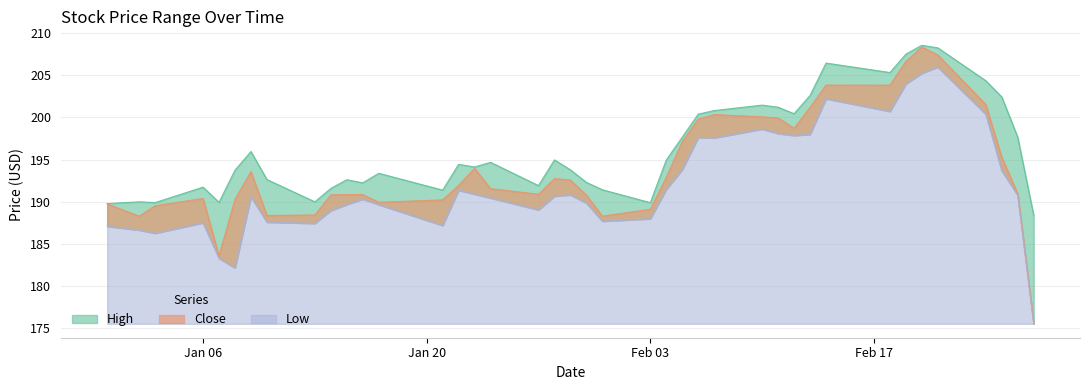

The Low series shows 330.2 at 23. True or false?

False